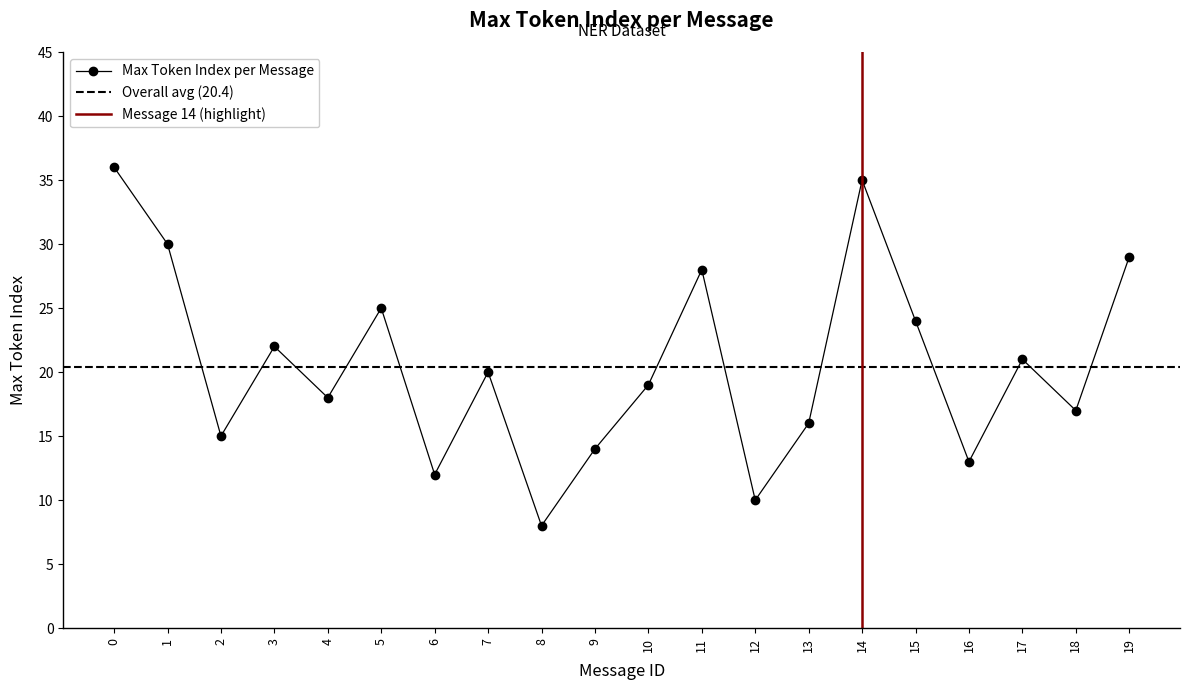

How many categories are shown in the chart?

20